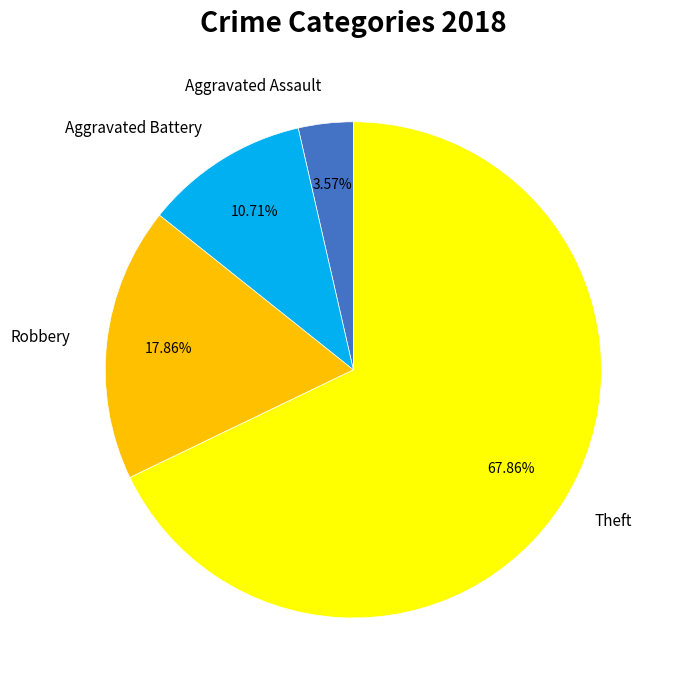

How many slices are in this pie chart?

4